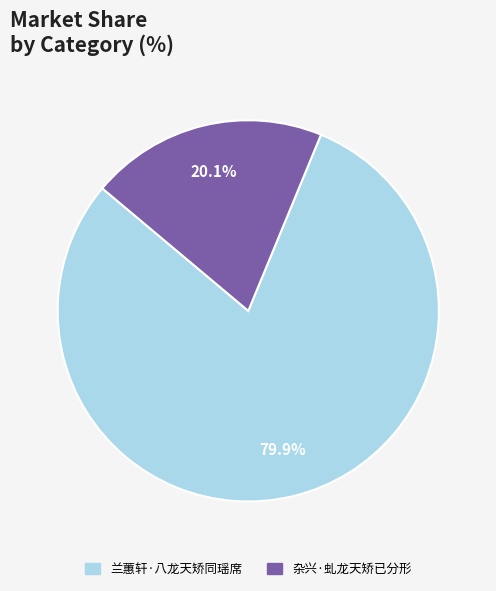

The 兰蕙轩·八龙天矫同瑶席 slice represents 94% of the pie. True or false?

False